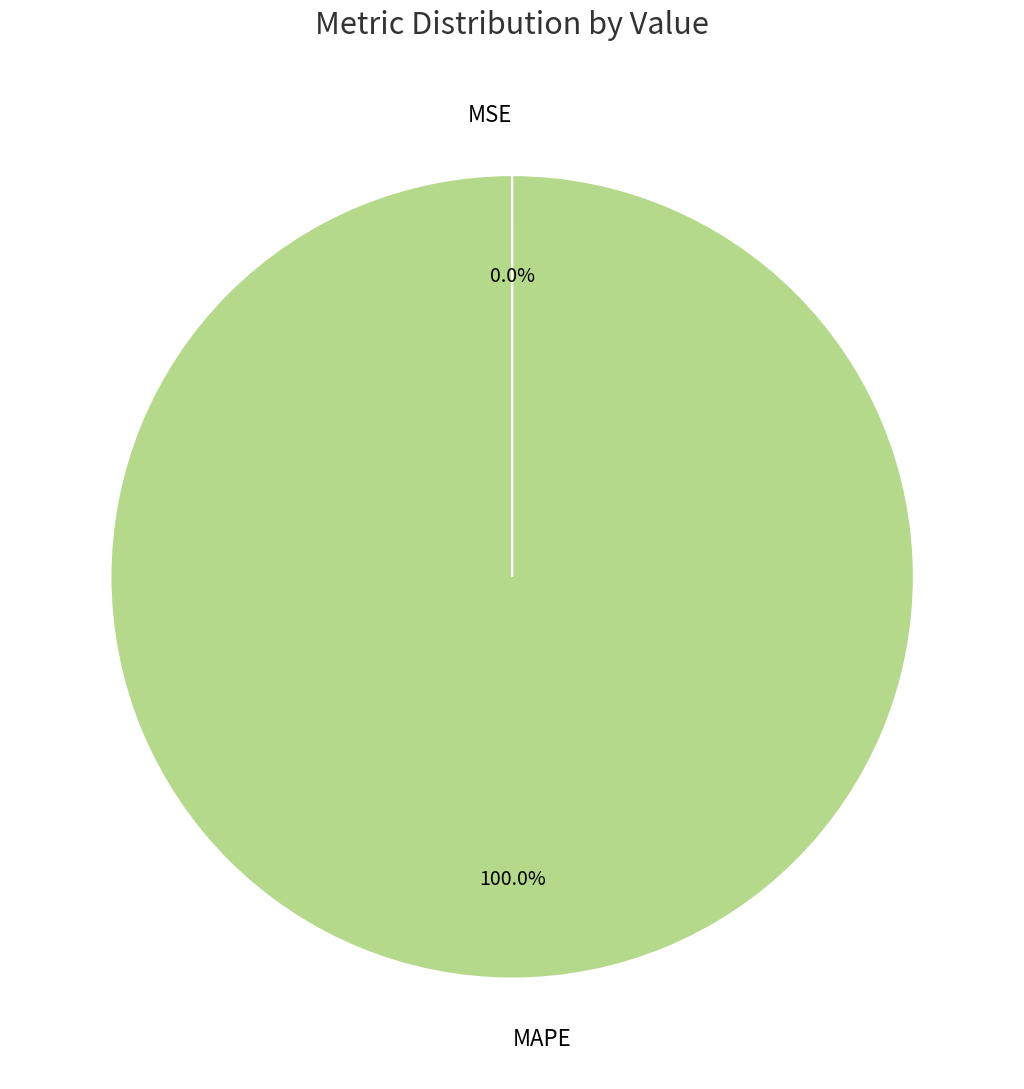

To the nearest percent, what is the difference between the largest and smallest slice percentages?

100%